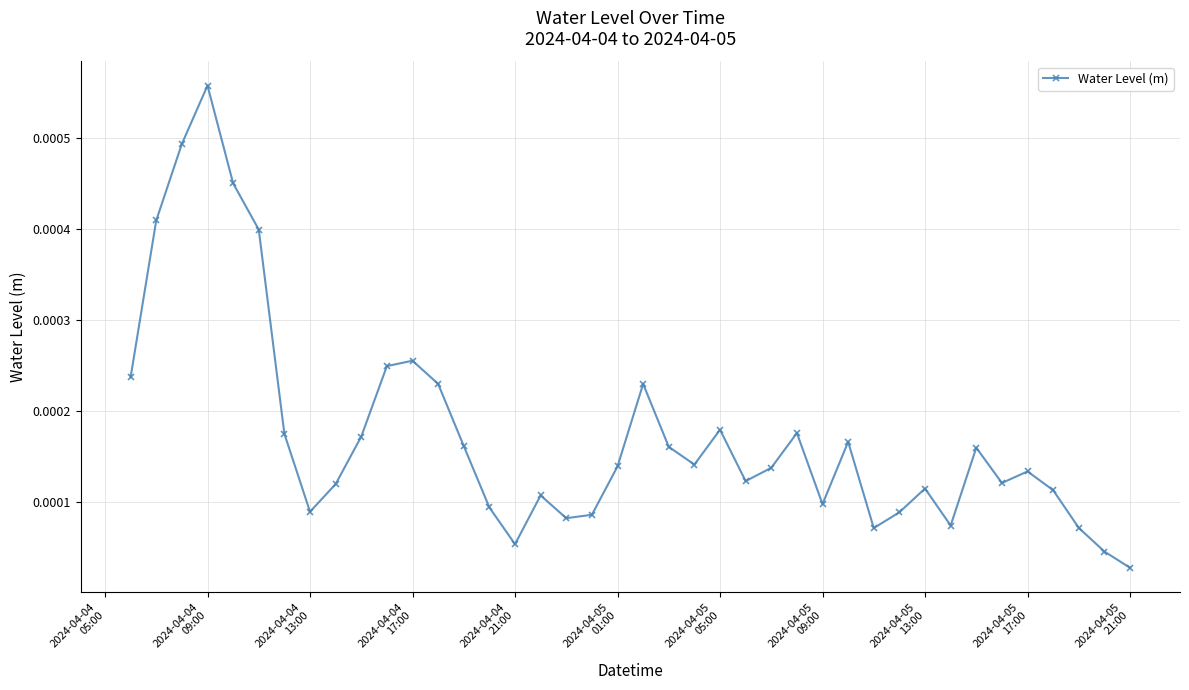

How many interior local peaks (higher than both neighbors) does the data have?

10